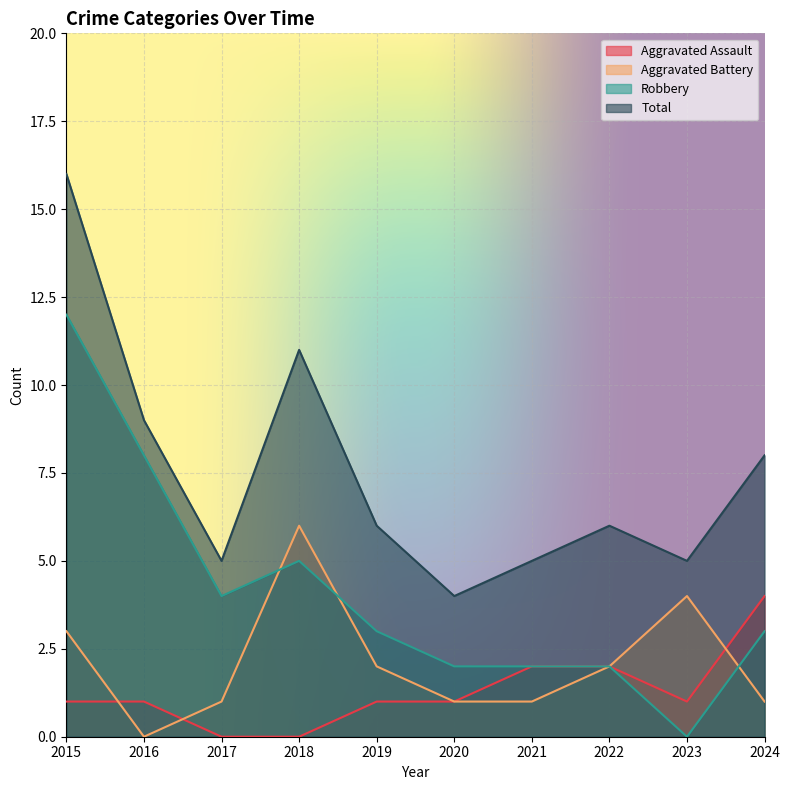

At how many categories does at least one series exceed 5?

6